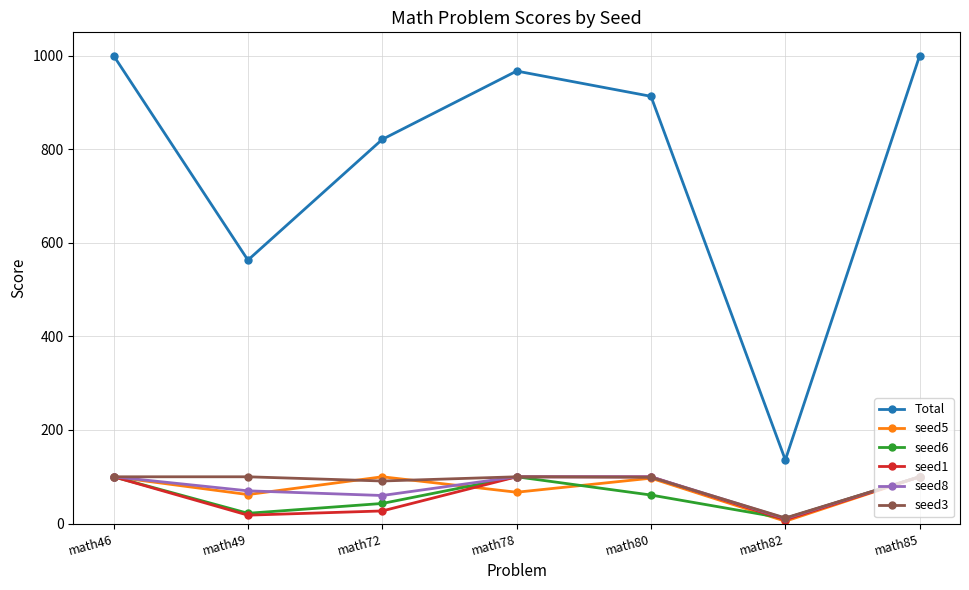

What is the value of the seed3 point at the 3rd from the left?

91